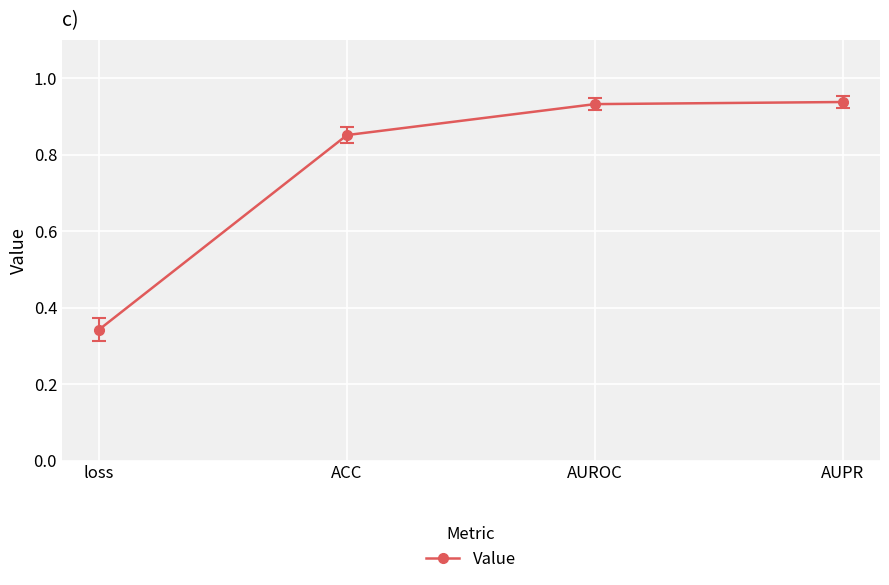

How many lines are shown in the chart?

1